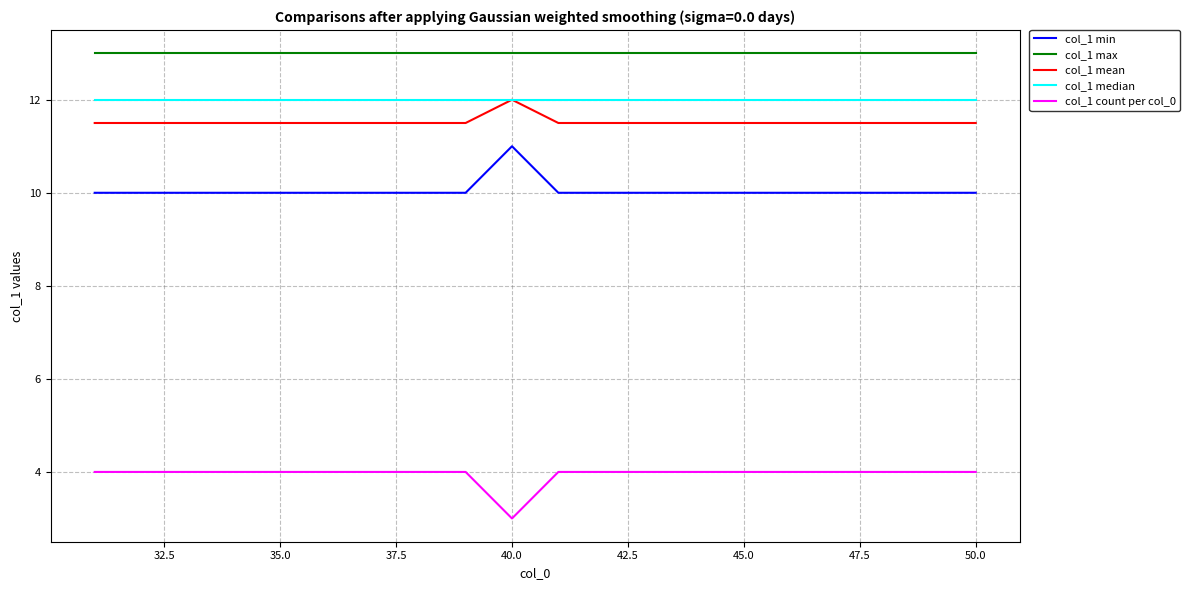

What is the maximum value for col_1 min?

11.0